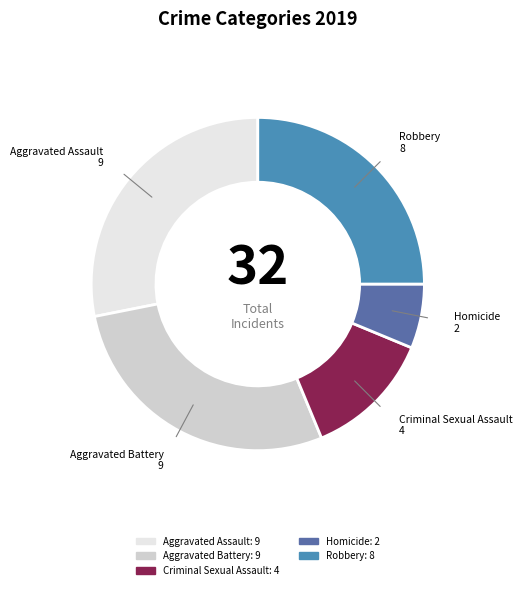

Is there a majority slice in this chart?

No